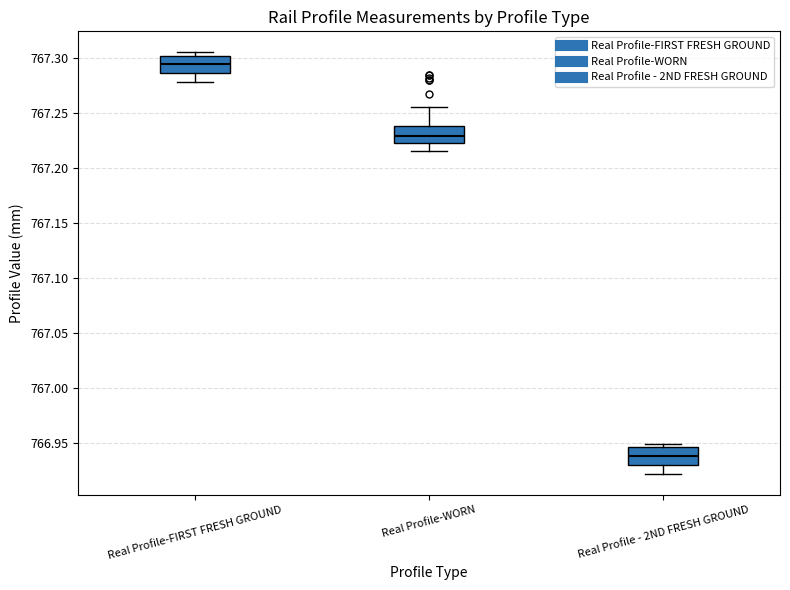

Which box has the lowest median line?

Real Profile - 2ND FRESH GROUND